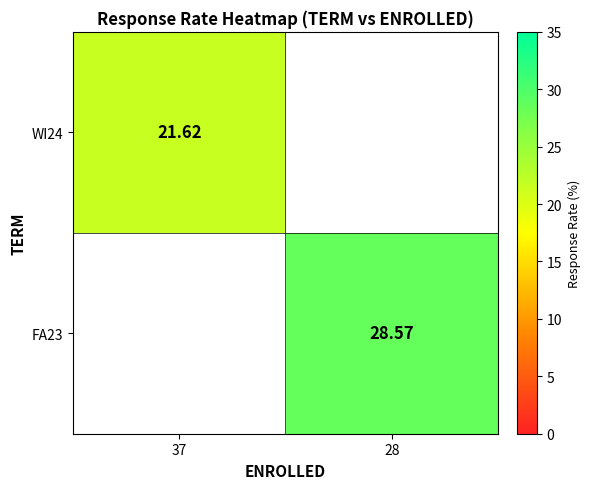

The WI24 series shows 29.9 at 37. True or false?

False